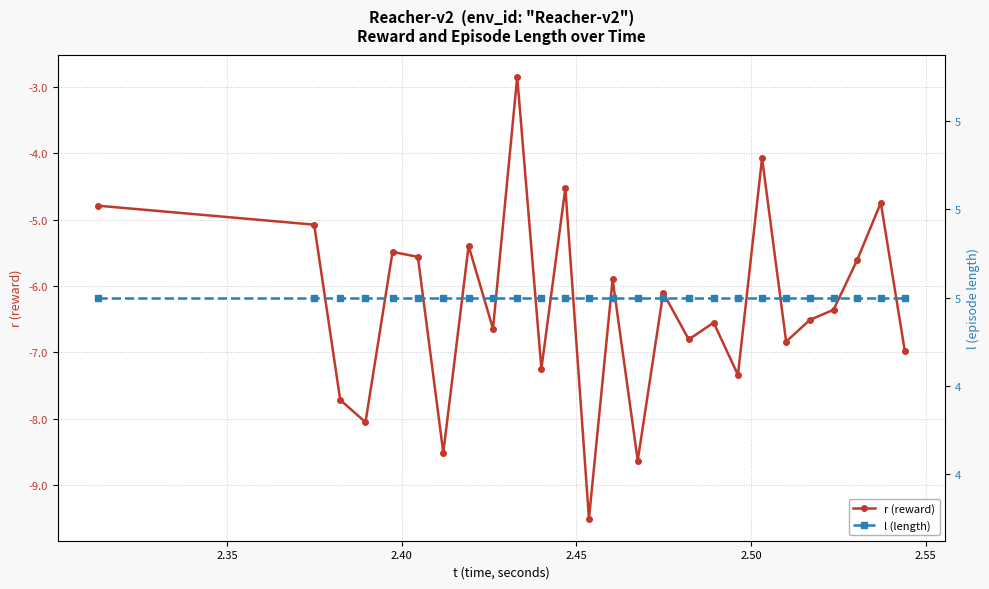

What are all the series names shown in the legend?

r (reward), l (length)